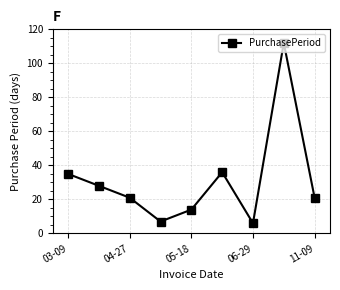

What is the minimum value shown in the chart?

6